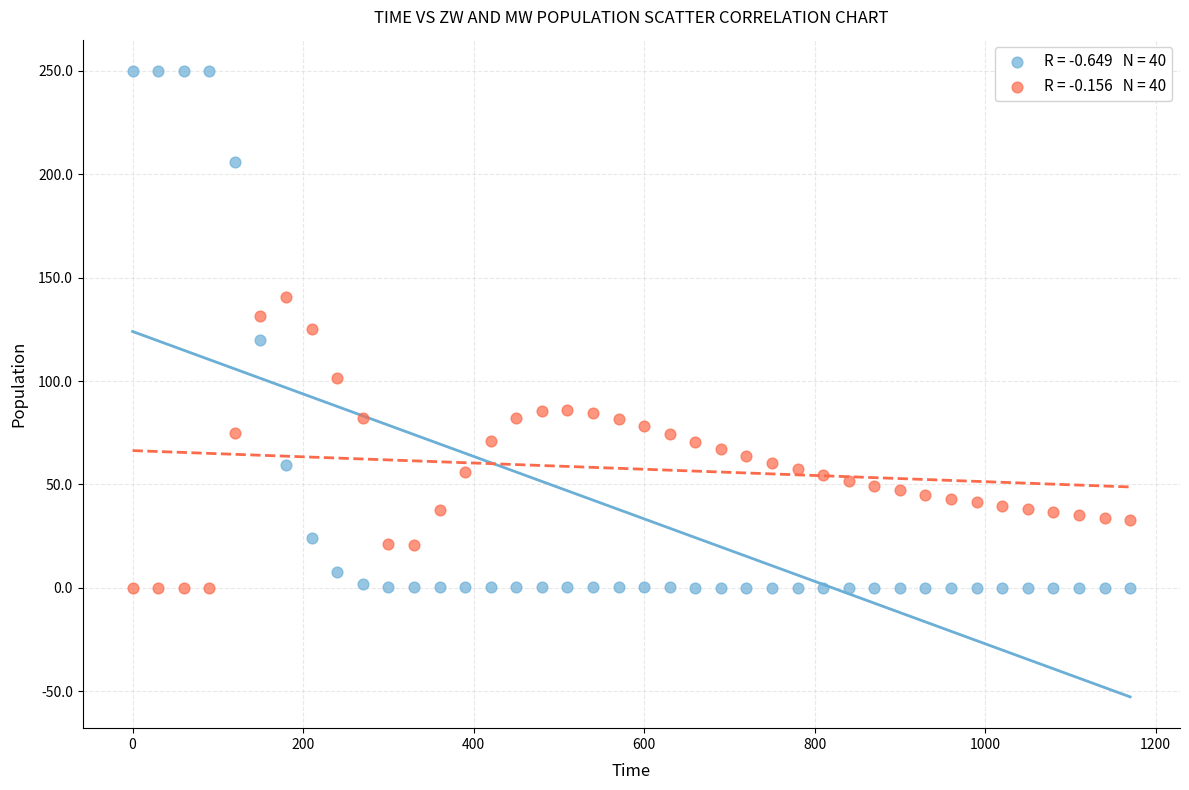

Across all data points, what is the range of Y values (max minus min)?

250.0